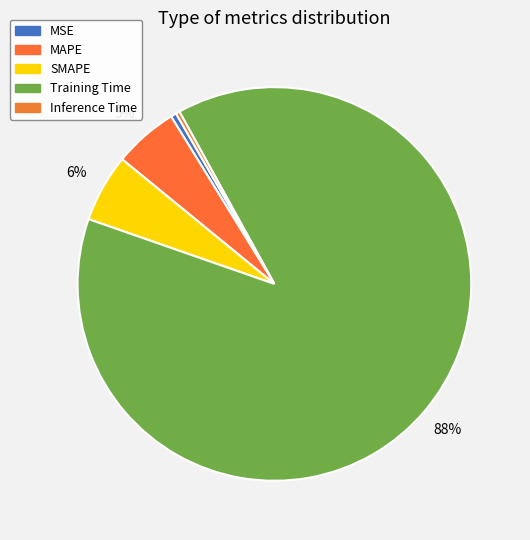

Which slice represents more than half of the pie?

Training Time